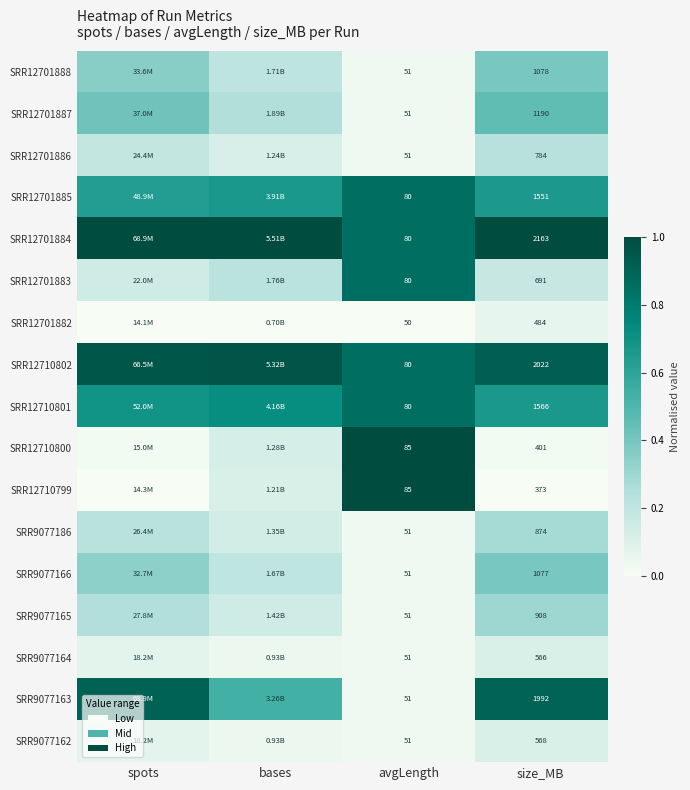

Read the SRR9077165 value at spots.

0.2